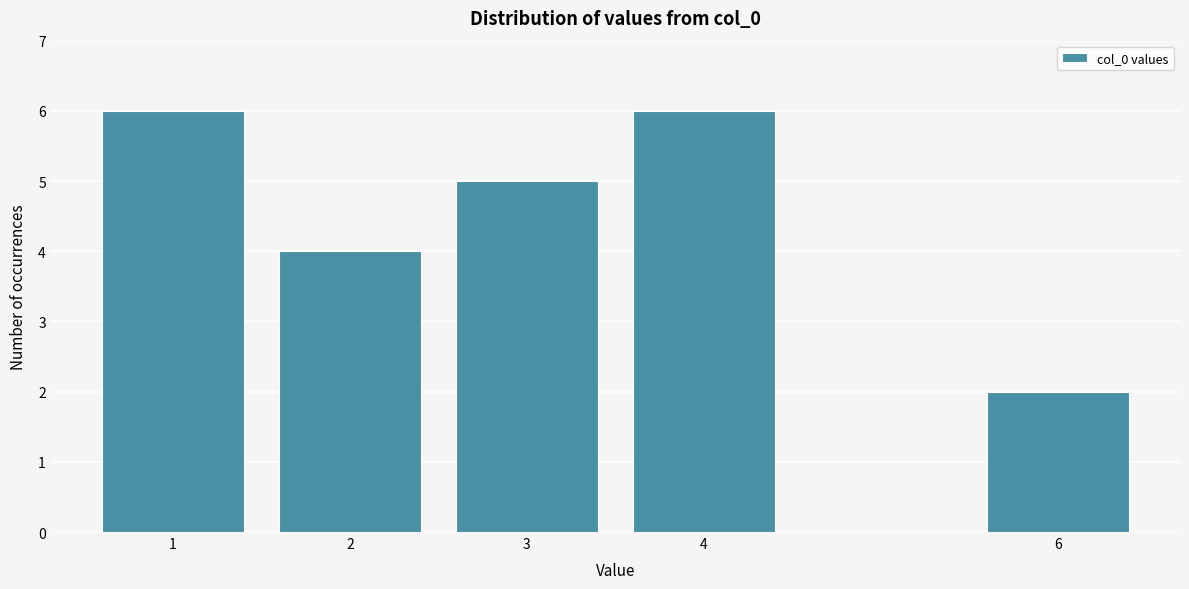

Reading right to left, extract all data points from this chart.

2	6	5	4	6